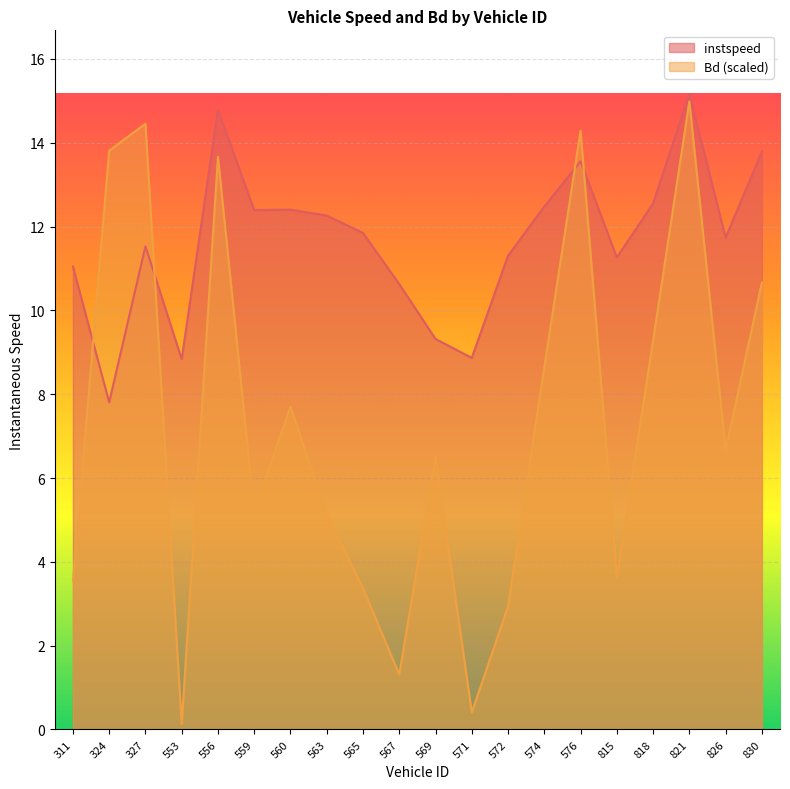

Between which two adjacent categories do Bd and instspeed first intersect?

311 and 324